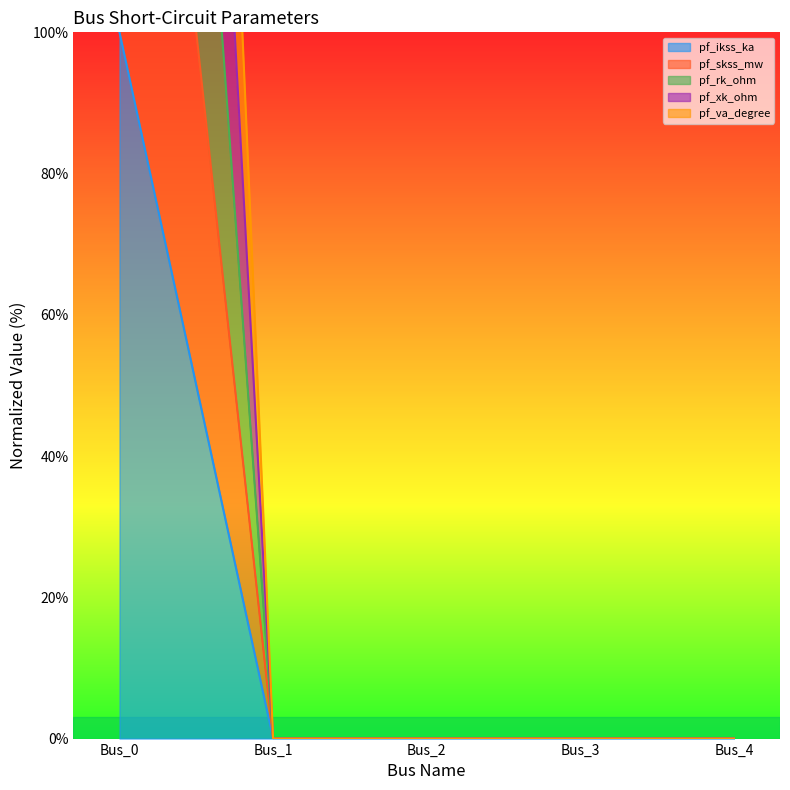

List the series in order of their peak value, lowest first.

pf_ikss_ka, pf_skss_mw, pf_rk_ohm, pf_xk_ohm, pf_va_degree